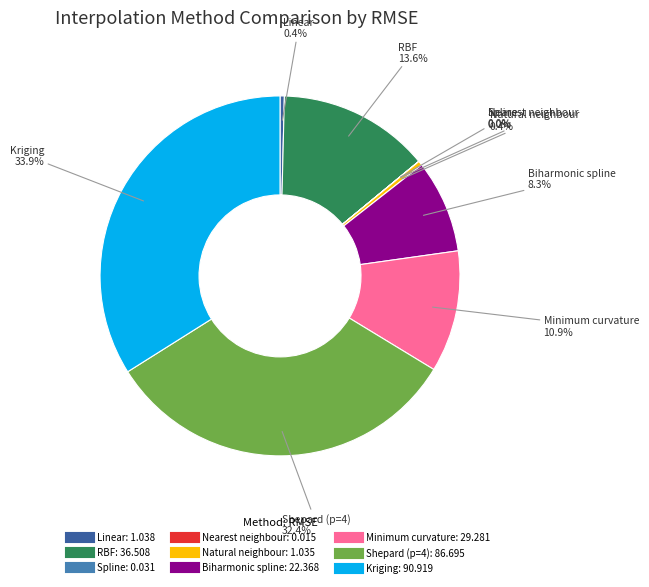

Is Natural neighbour the majority of the pie?

No